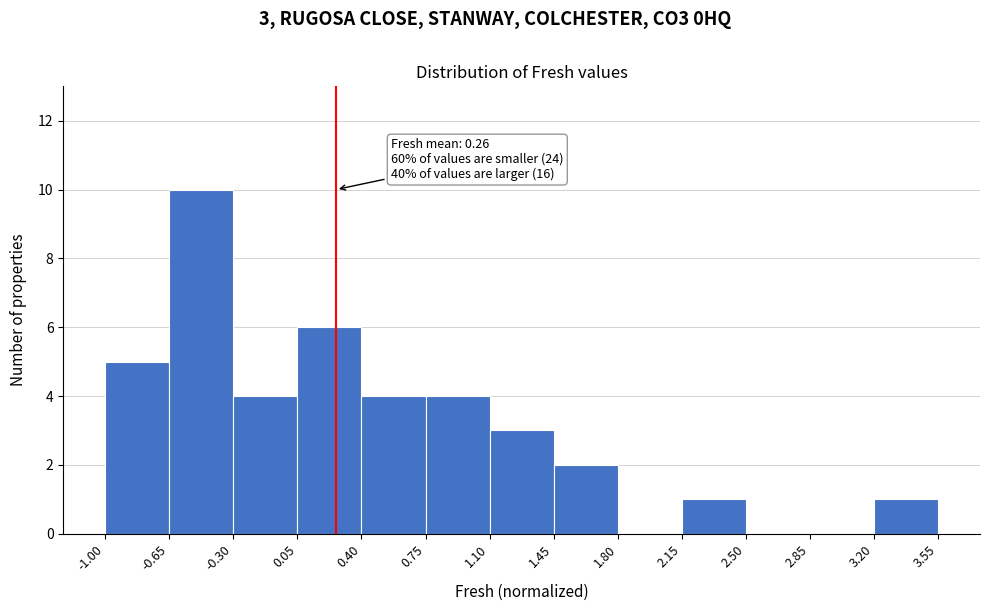

Over which range of the x-axis is the bar tallest?

-0.65 to -0.30